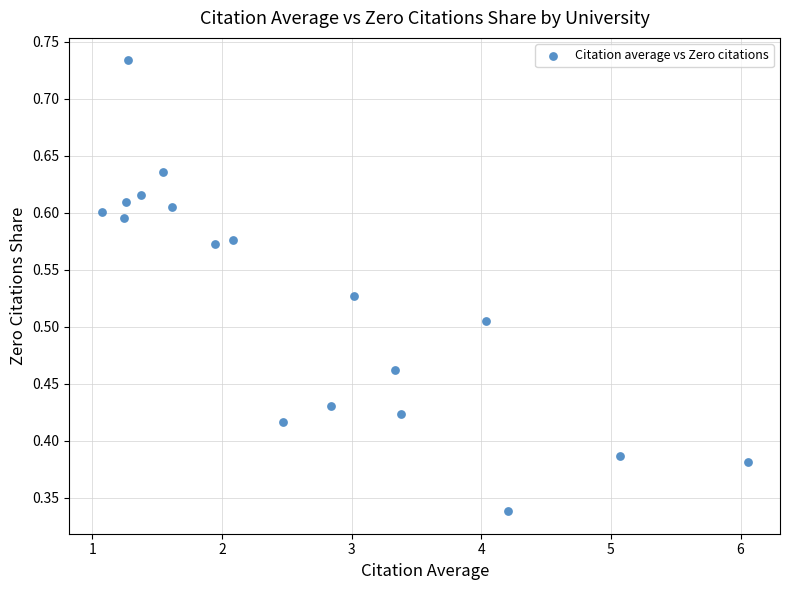

What is the range of X values (max minus min)?

5.0